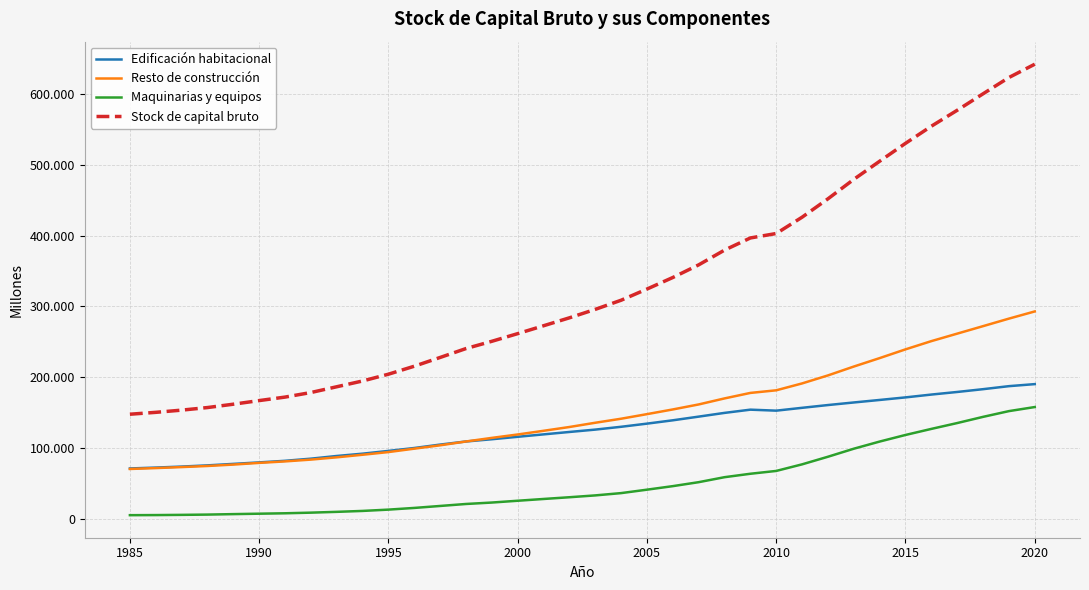

Does the chart have visible grid lines?

Yes